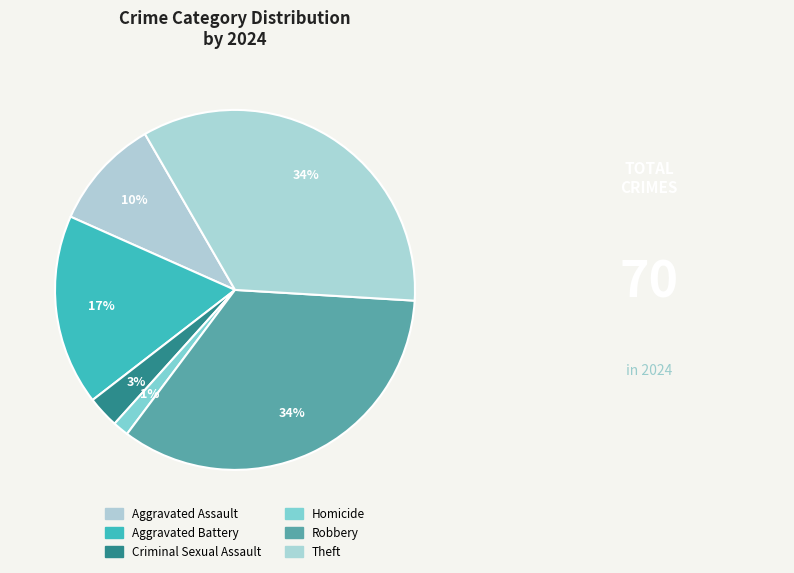

Is there any slice that represents more than half of the pie?

No